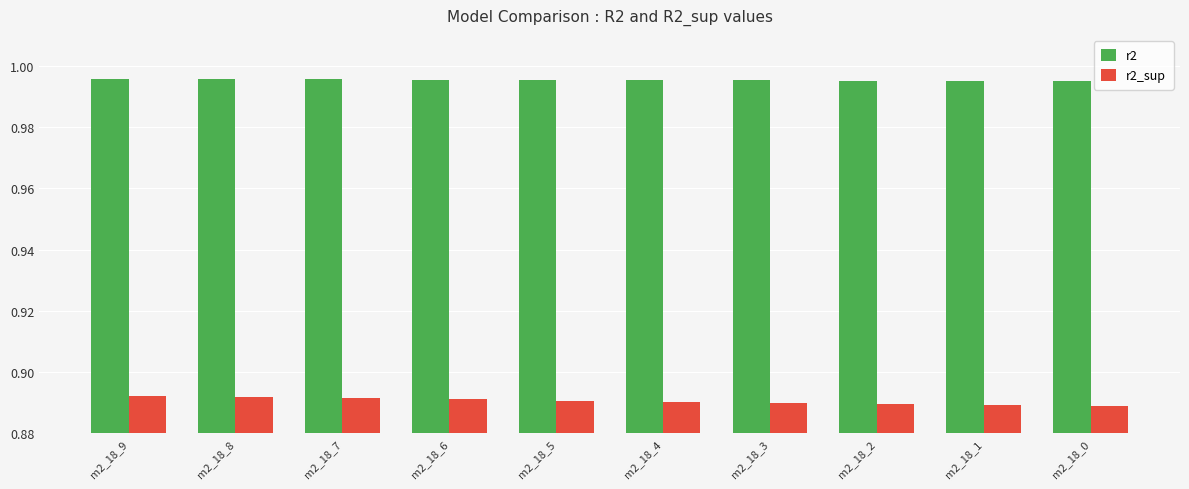

Are the bars horizontal?

No